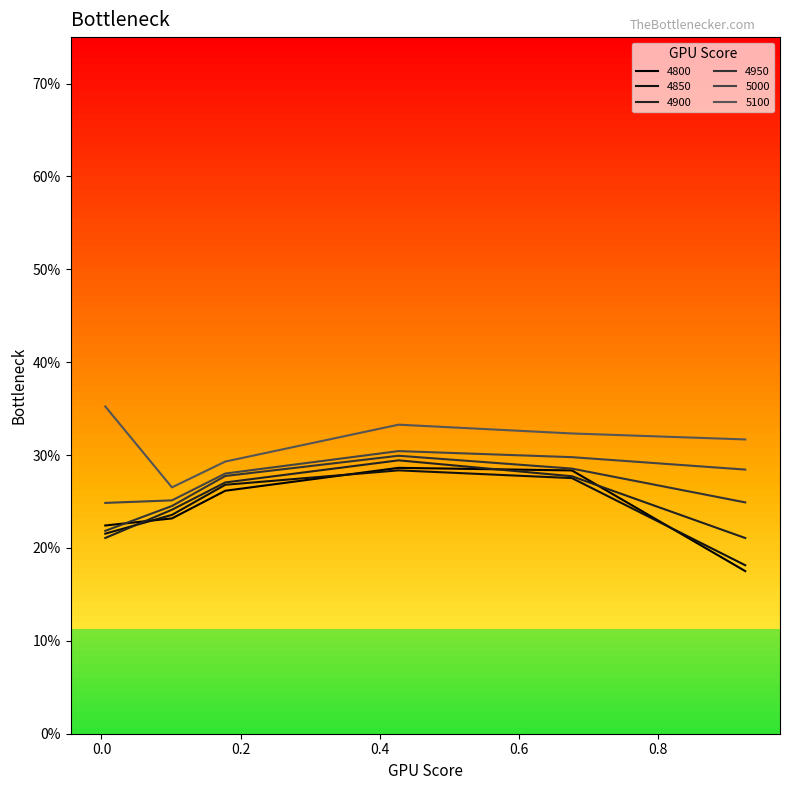

Which category has the highest value across all series?

0.005479452054794521